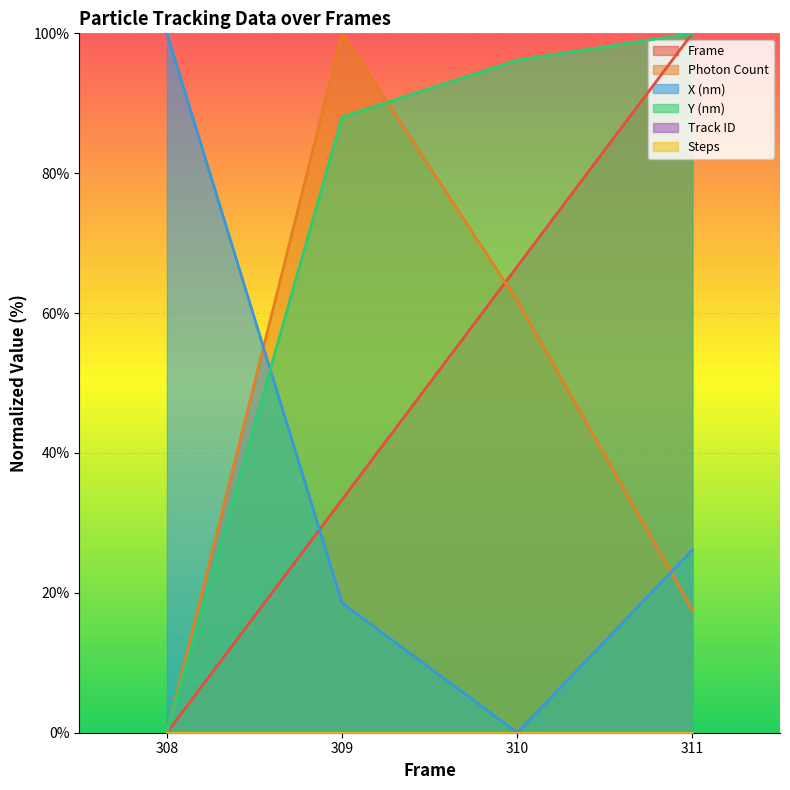

At how many categories does at least one series exceed 80?

4